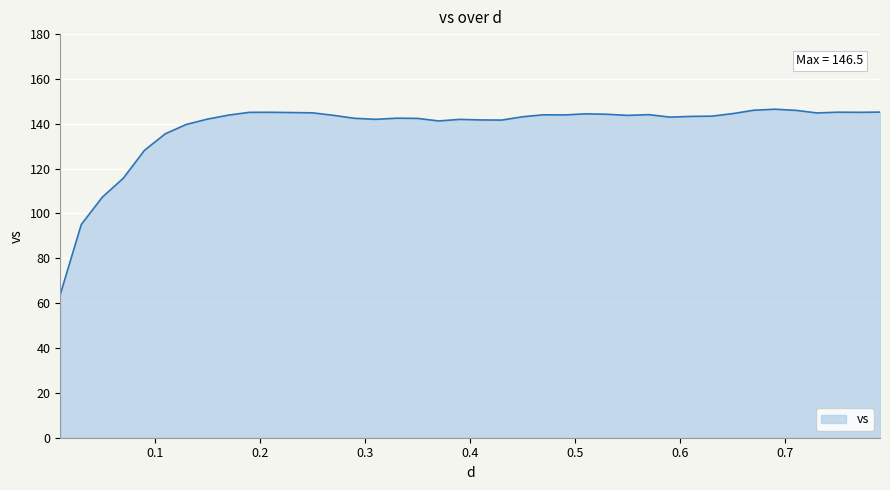

What is the maximum value shown in the chart?

146.5